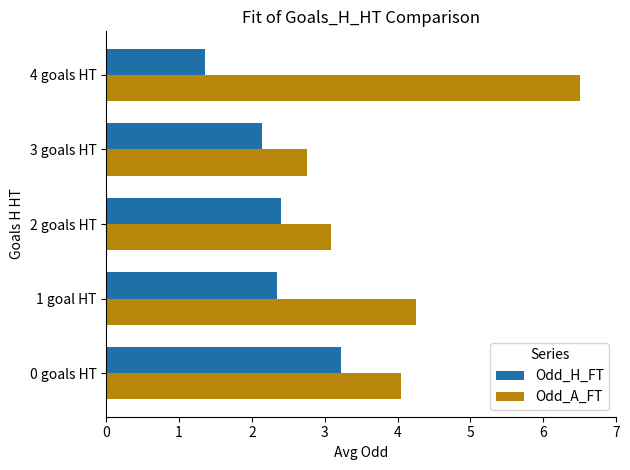

List the series in order of their overall mean, lowest first.

Odd_H_FT, Odd_A_FT